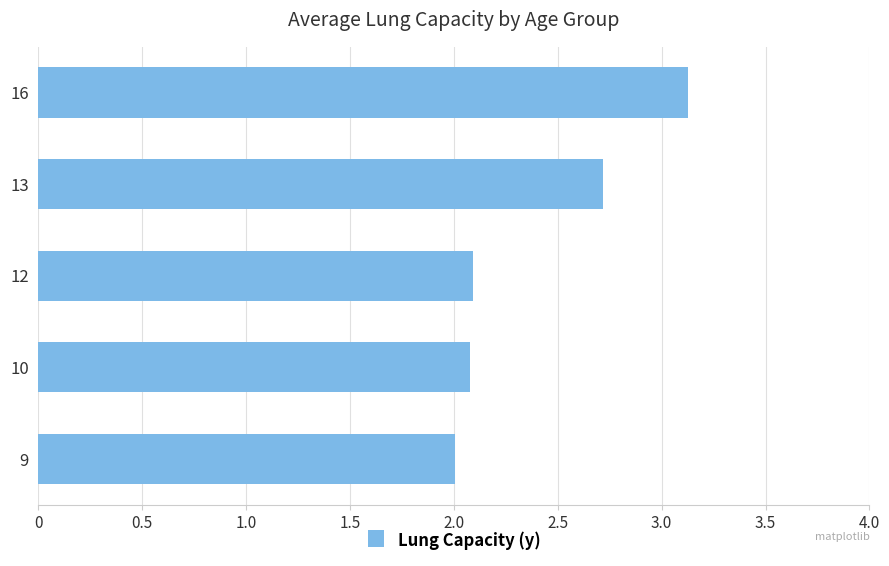

What is the ratio of the value at 16 to the value at 10?

1.5